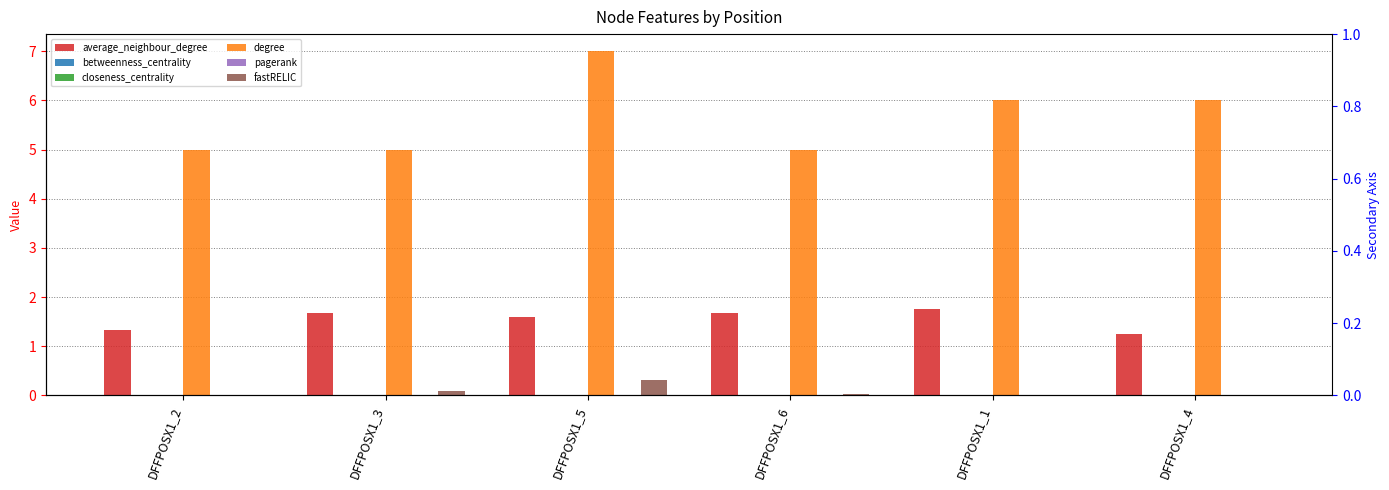

Which series has the largest range (max minus min)?

degree